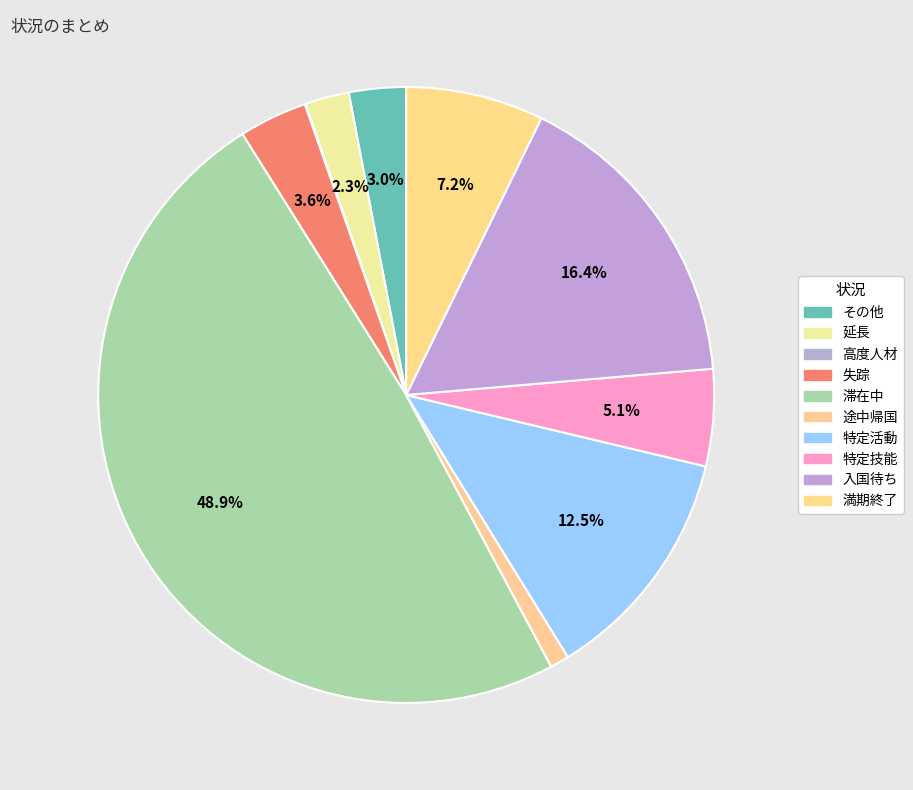

To the nearest percent, what is the difference between the 滞在中 and 失踪 slice percentages?

45%